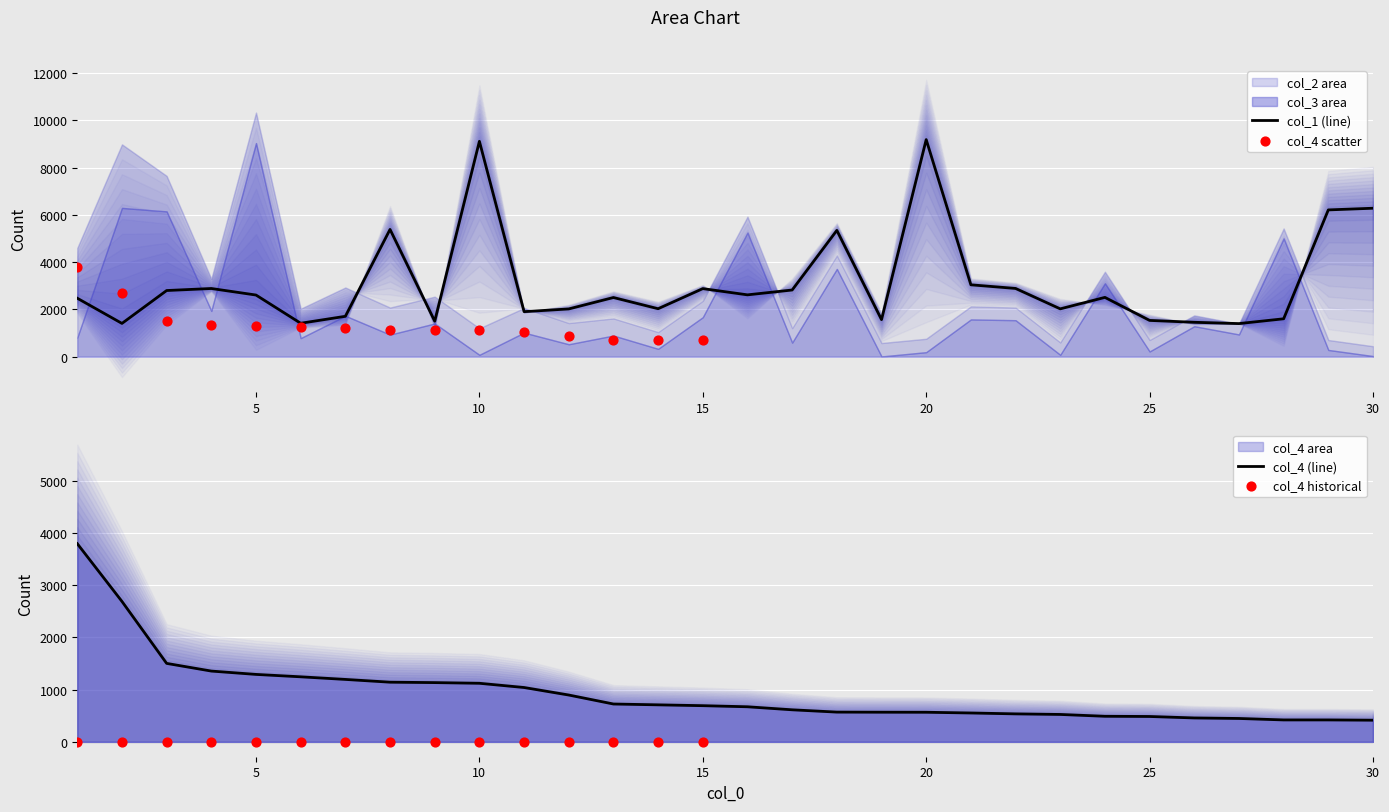

What is the total value across all series at 28?

2025